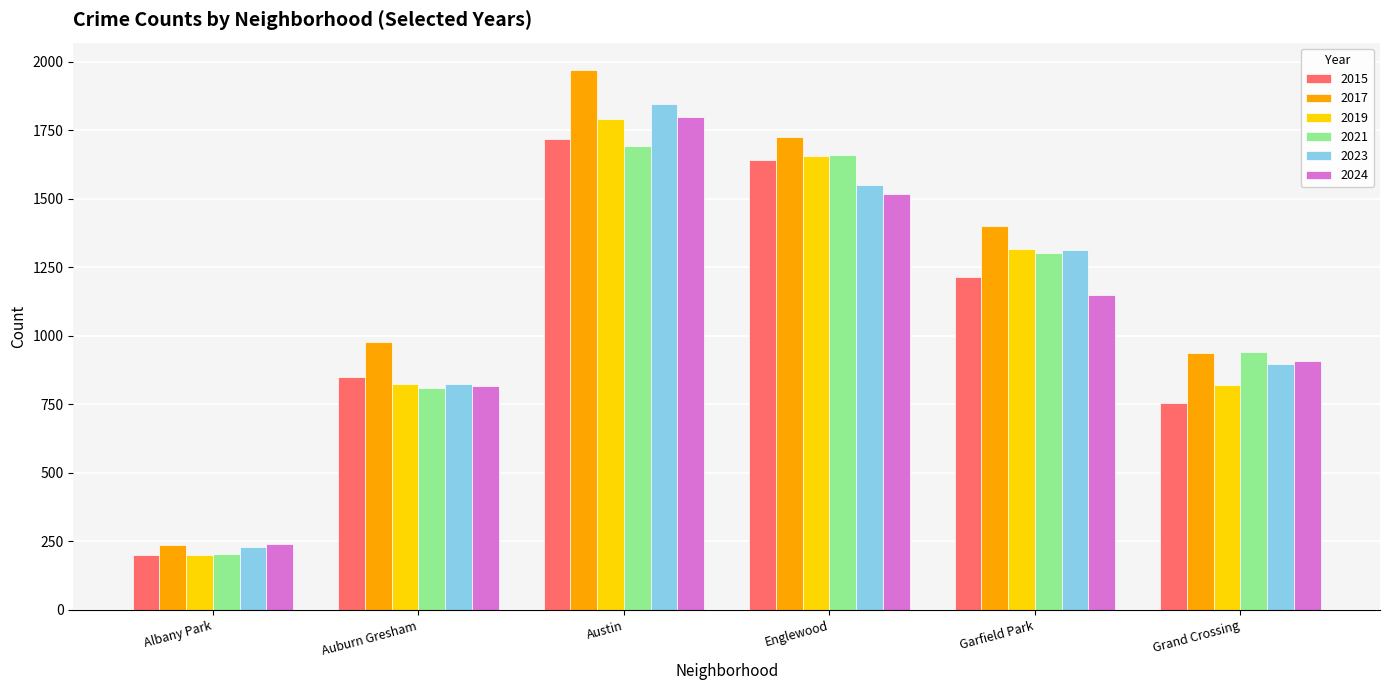

What position from the left is Austin?

3